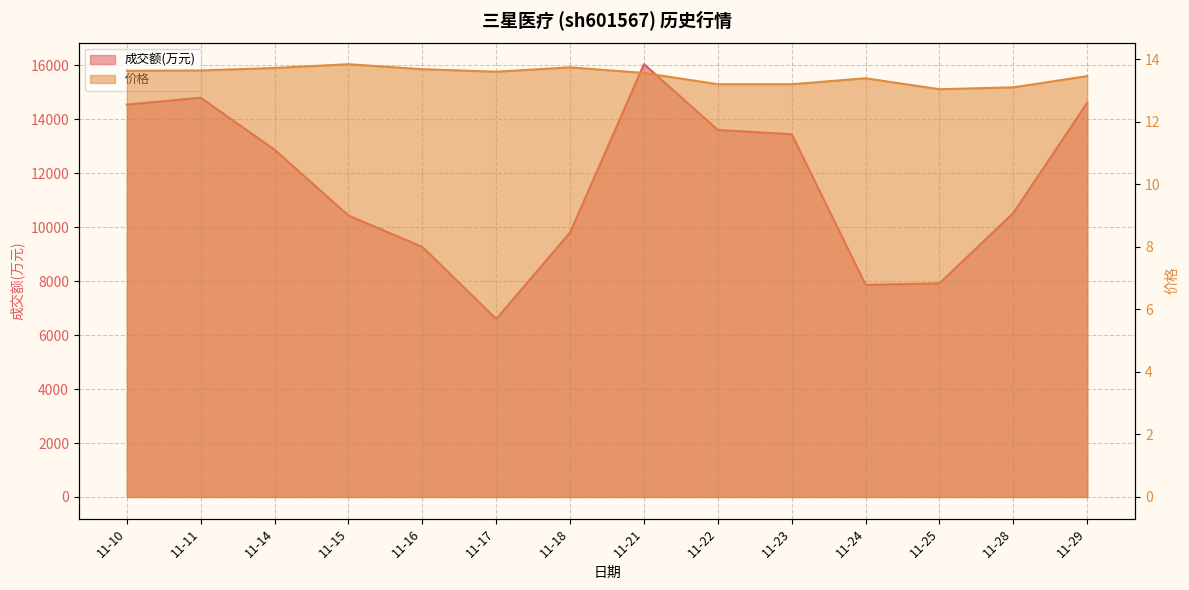

Rank the categories by 价格 value from lowest to highest.

11-25, 11-28, 11-22, 11-23, 11-24, 11-29, 11-21, 11-17, 11-10, 11-11, 11-16, 11-14, 11-18, 11-15